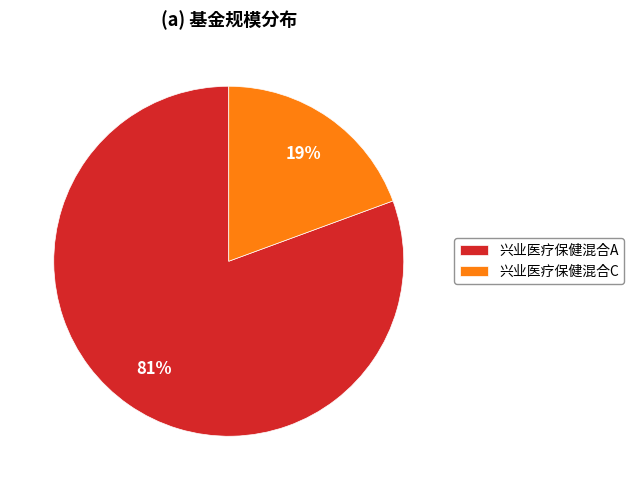

Is there any slice that represents more than half of the pie?

Yes